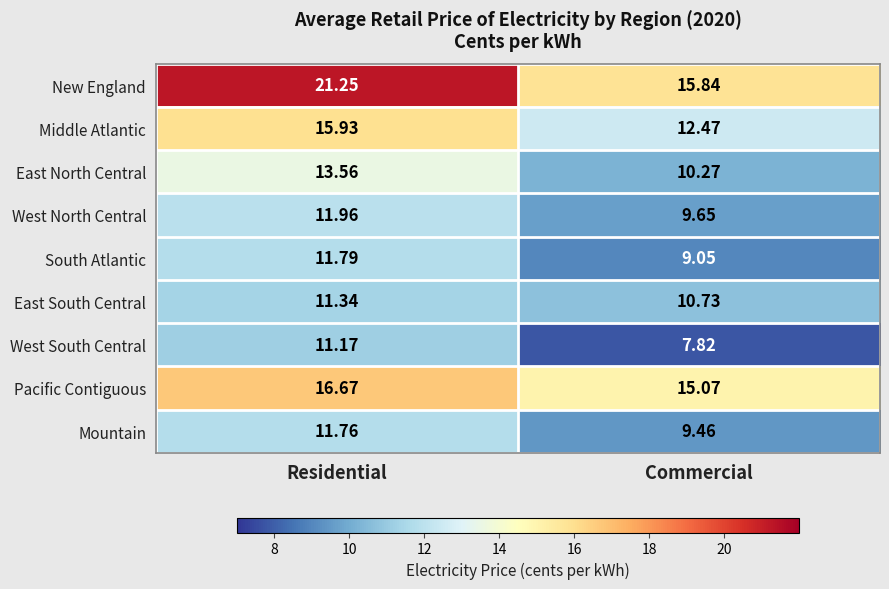

Is the value of West South Central at Residential greater than the value of South Atlantic at Residential?

No